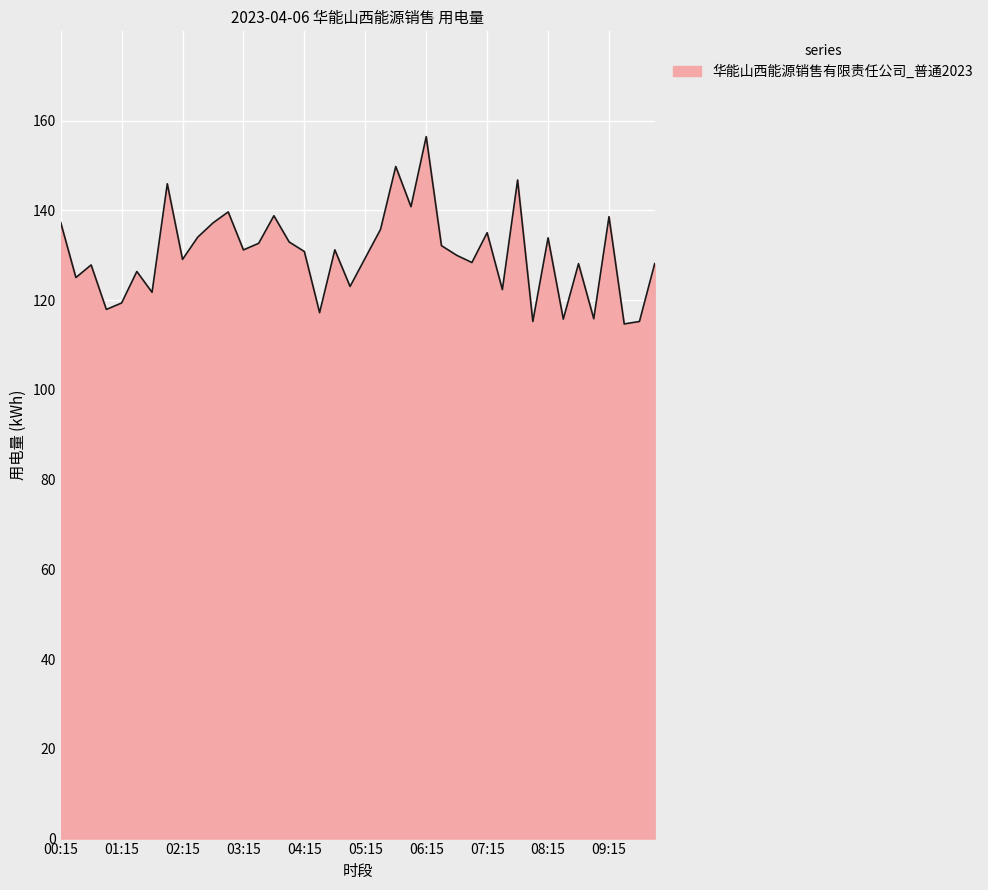

How many lines are shown in the chart?

1